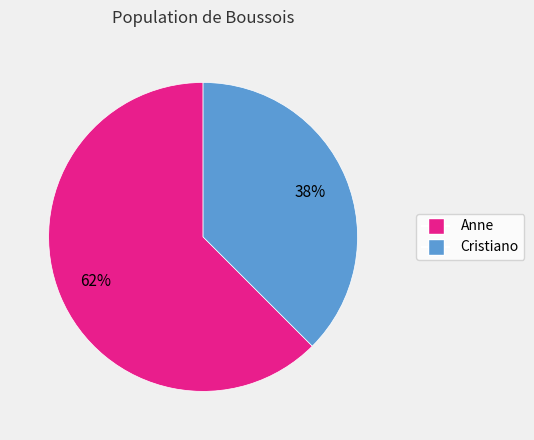

To the nearest percent, what portion does Cristiano represent?

38%